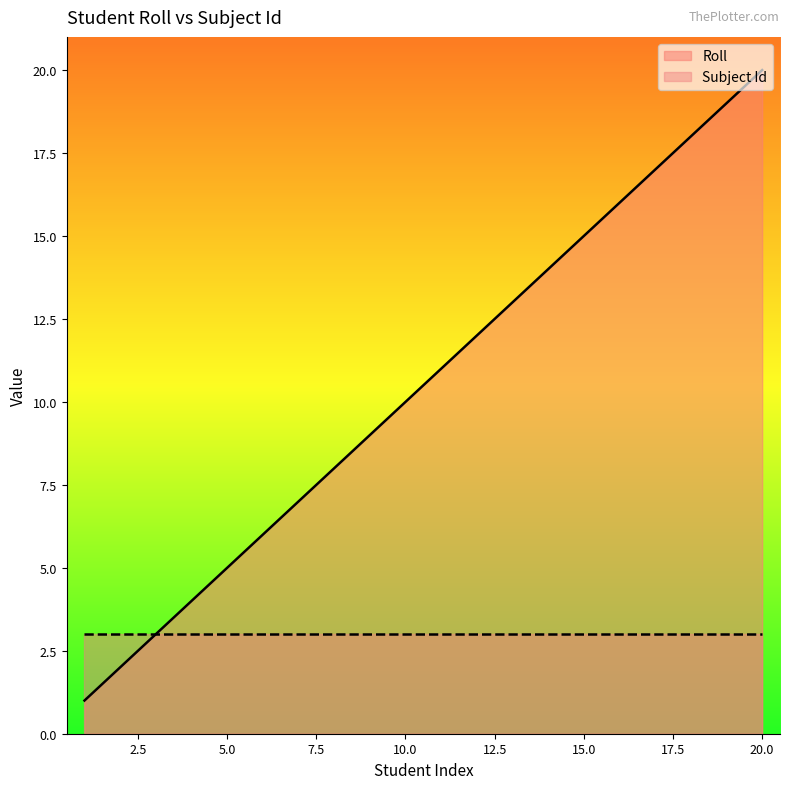

How many values are below 11?

10